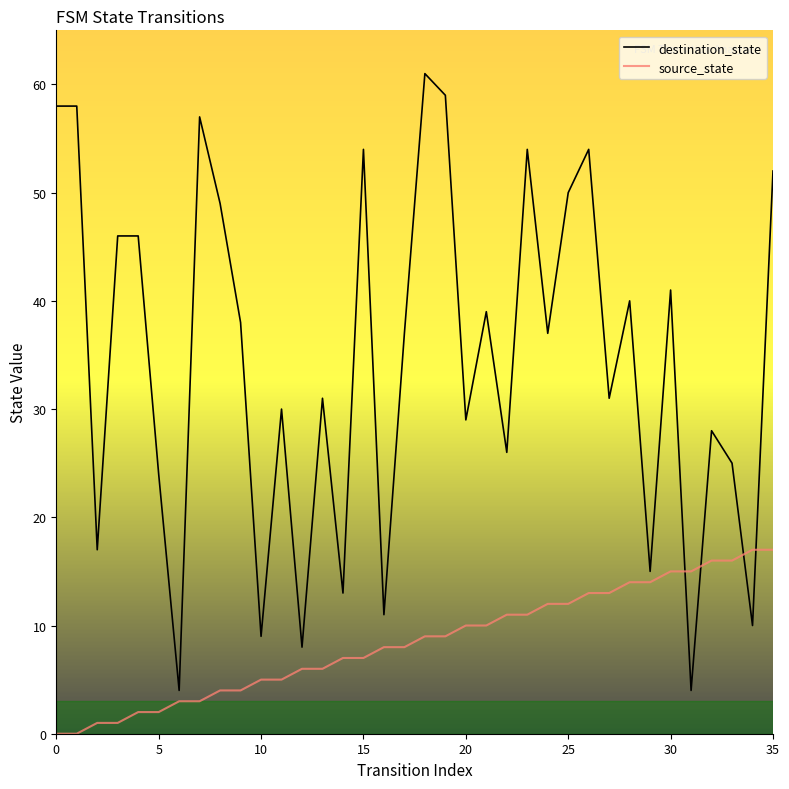

At how many categories does at least one series exceed 44?

13